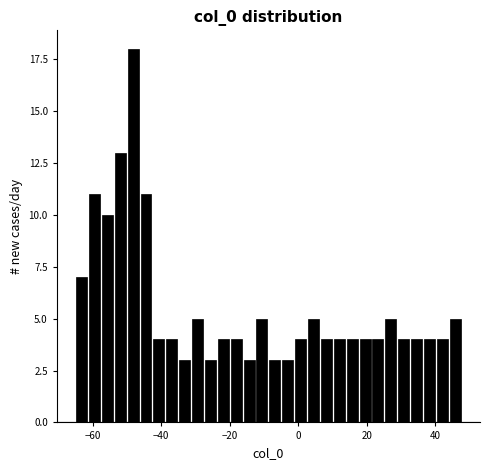

Read against the x-axis, roughly where is the centre of the tallest bar?

-48